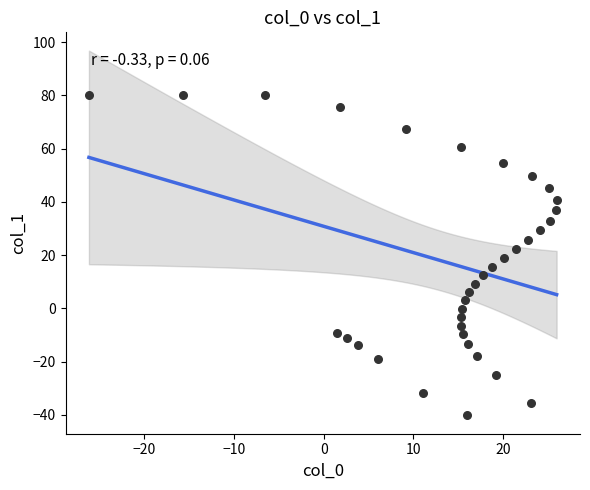

What is the range of X values (max minus min)?

52.2